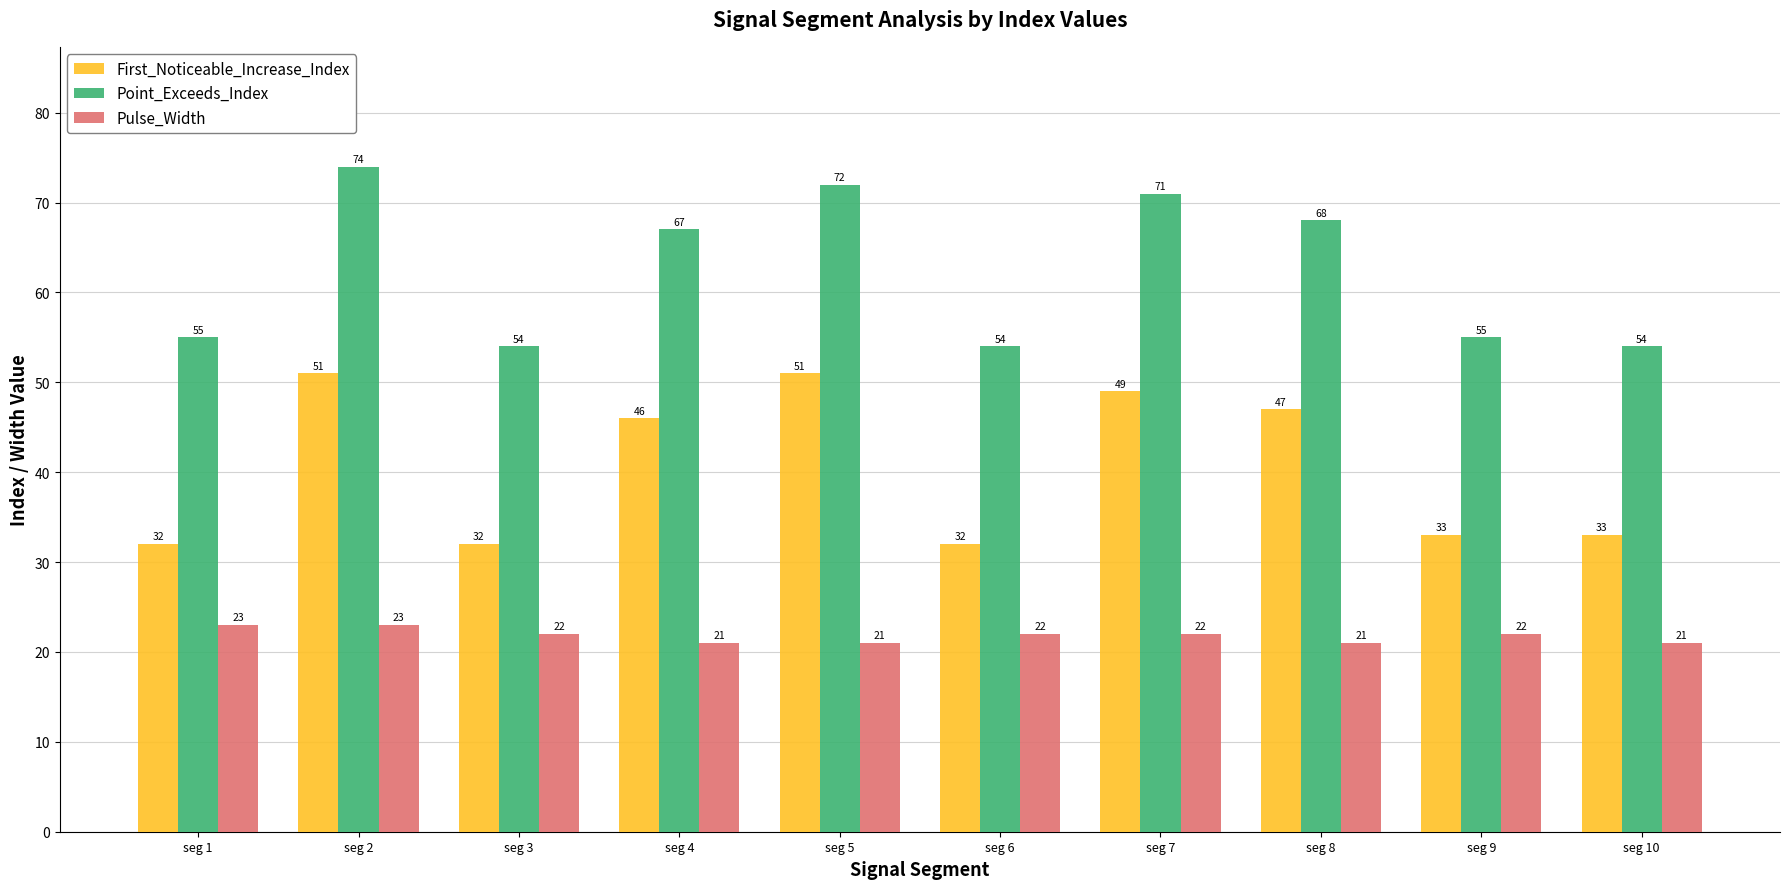

How many values in the First_Noticeable_Increase_Index series are below 46?

5